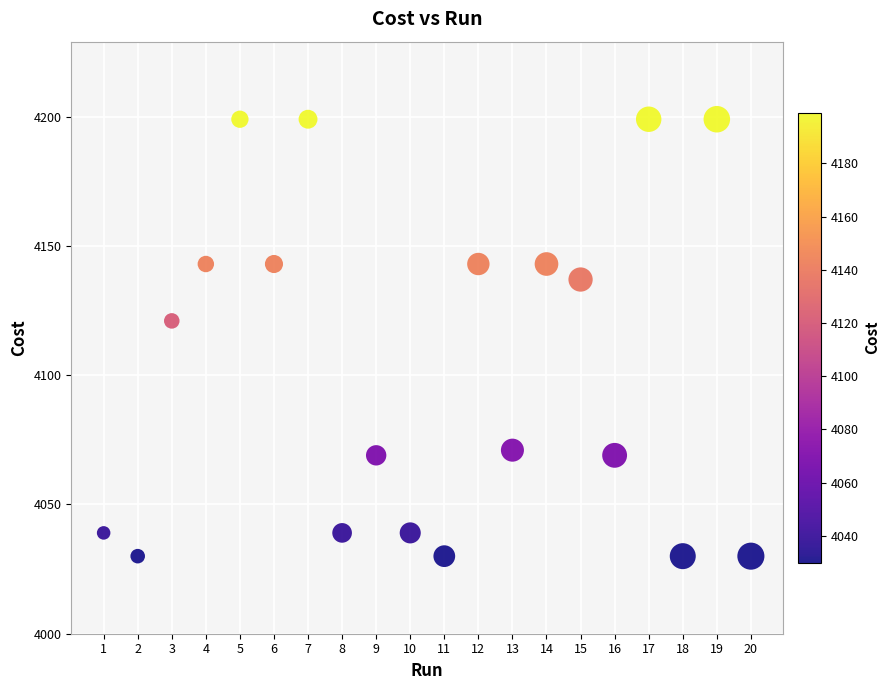

What is the range of Y values (max minus min)?

169.0